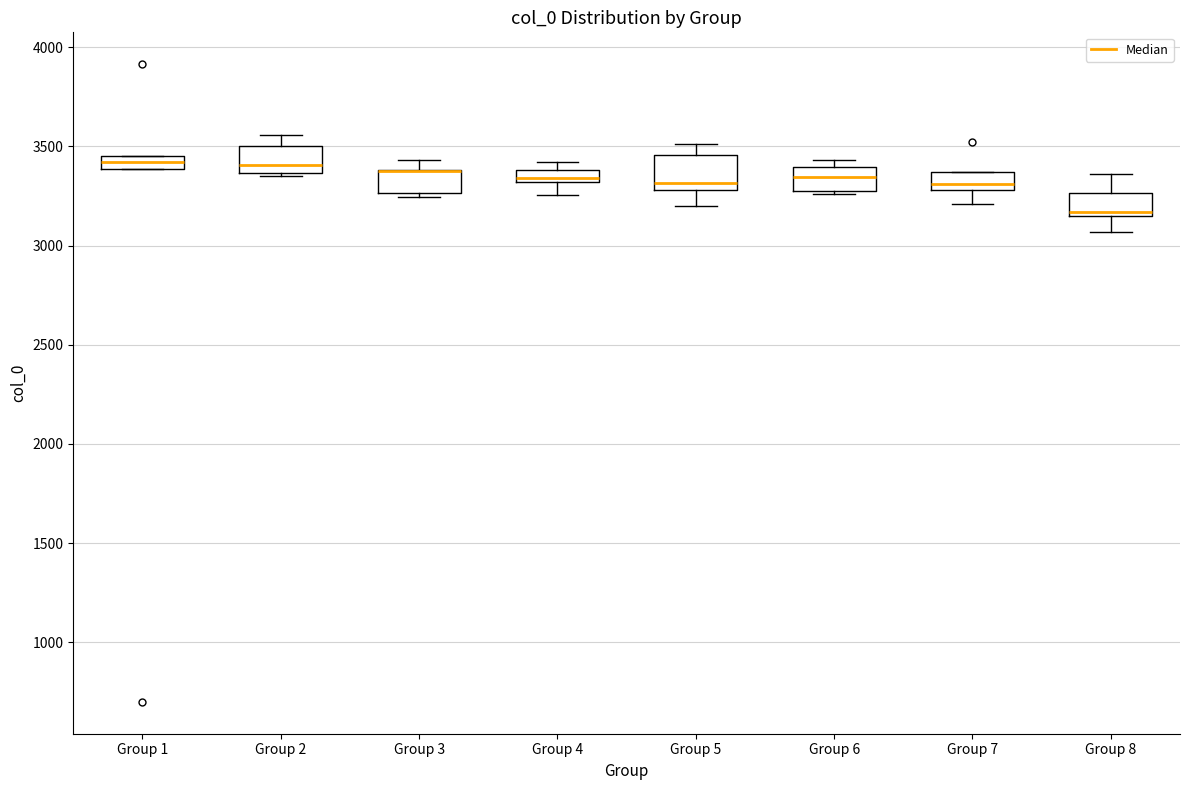

Where does the lower whisker of the box for Group 7 end on the y-axis? The values are not printed on the chart, so give them approximately, as read against the axis.

3200